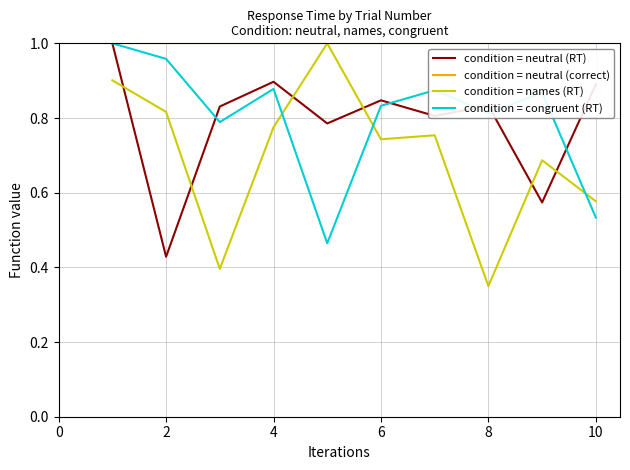

How many intersections are there between condition = neutral (RT) and condition = names (RT)?

6